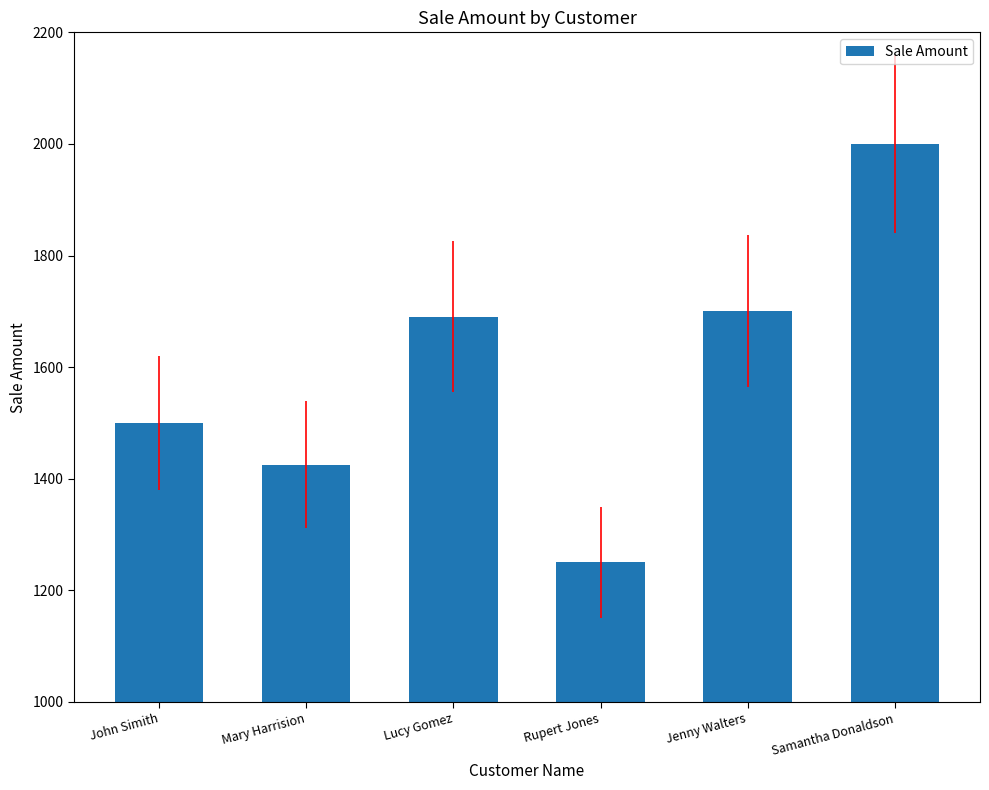

What is the change in value from Jenny Walters to Samantha Donaldson?

+300